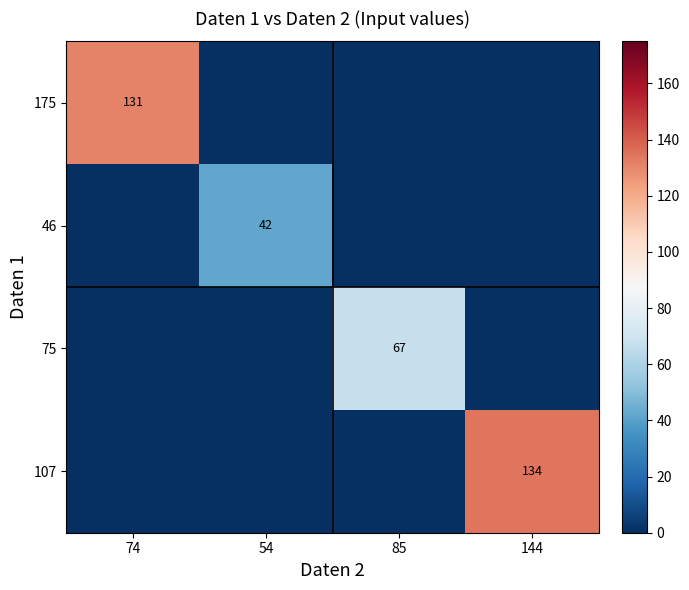

The 46 series shows 67 at 54. True or false?

False